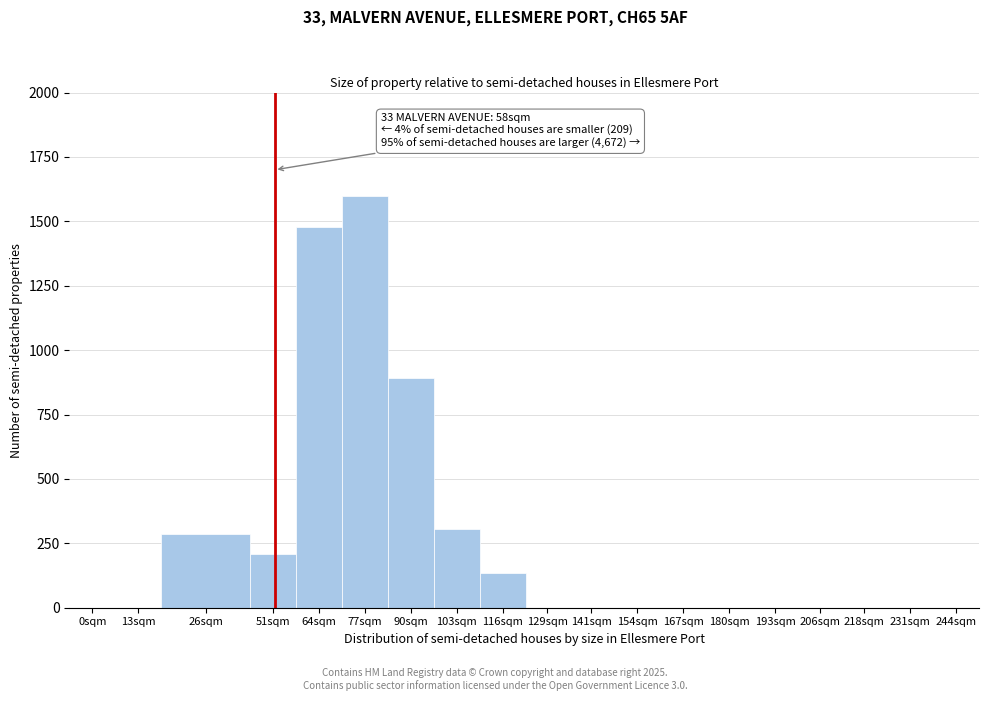

Reading left to right, extract all data points from this chart.

0sqm=0	13sqm=0	26sqm=287	51sqm=209	64sqm=1477	77sqm=1600	90sqm=893	103sqm=307	116sqm=133	129sqm=0	141sqm=0	154sqm=0	167sqm=0	180sqm=0	193sqm=0	206sqm=0	218sqm=0	231sqm=0	244sqm=0